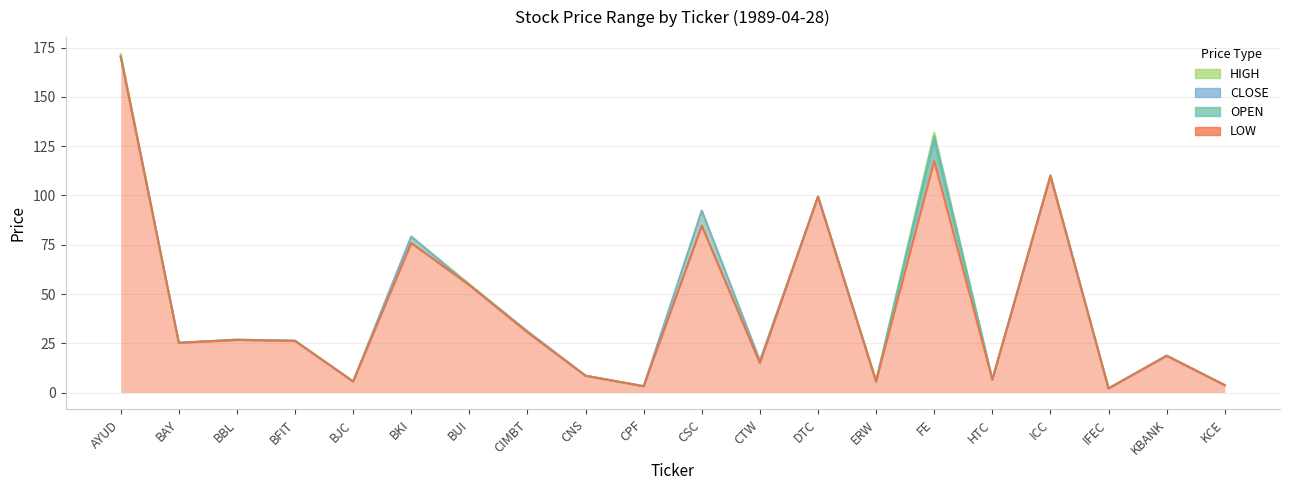

Is it true that LOW equals 193.3 at FE?

False